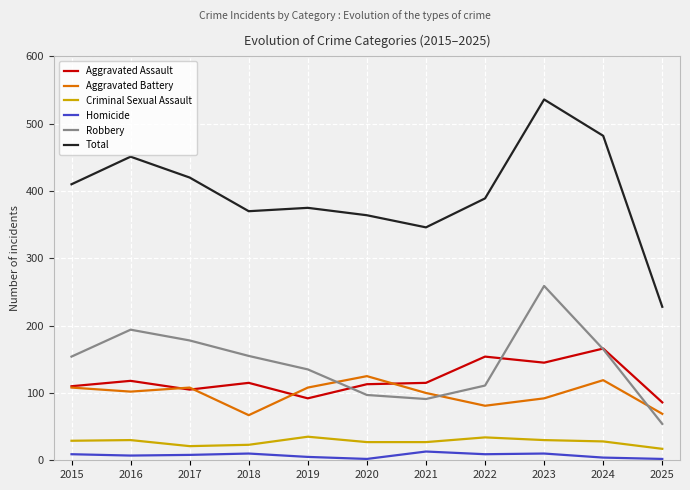

True or false: Criminal Sexual Assault and Aggravated Battery cross at least once.

False